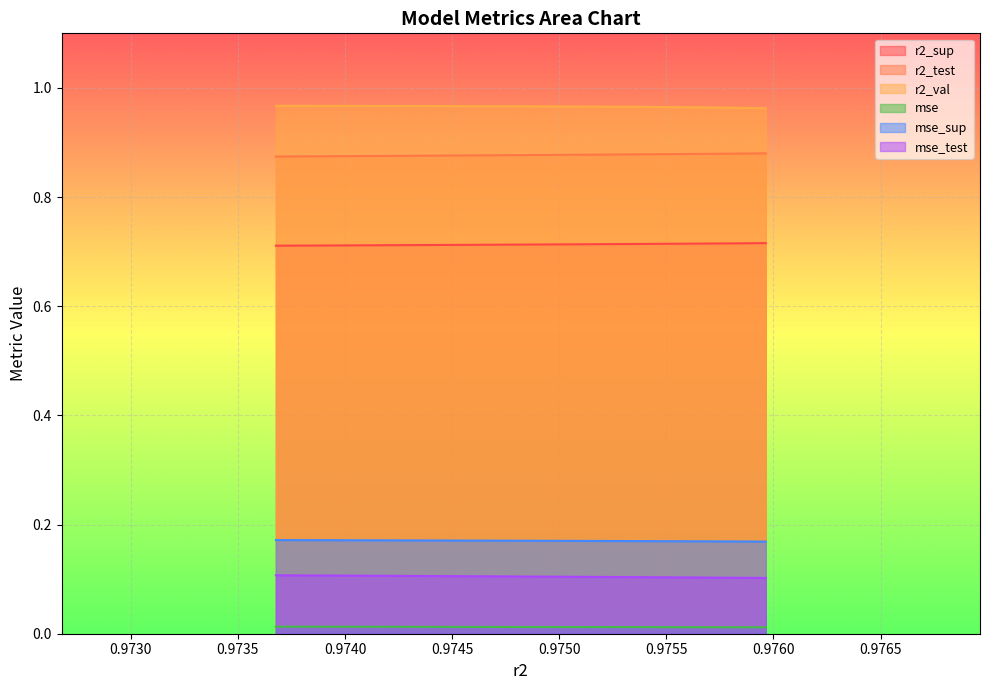

The r2_val series shows 0.5 at model_5_19_6. True or false?

False